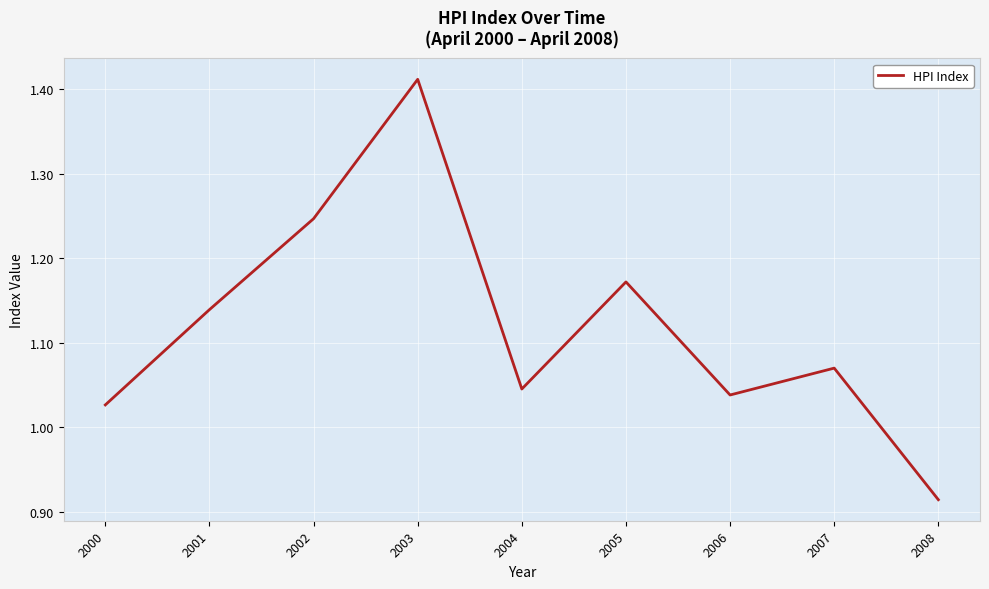

Is this an area chart (filled region under the line)?

No